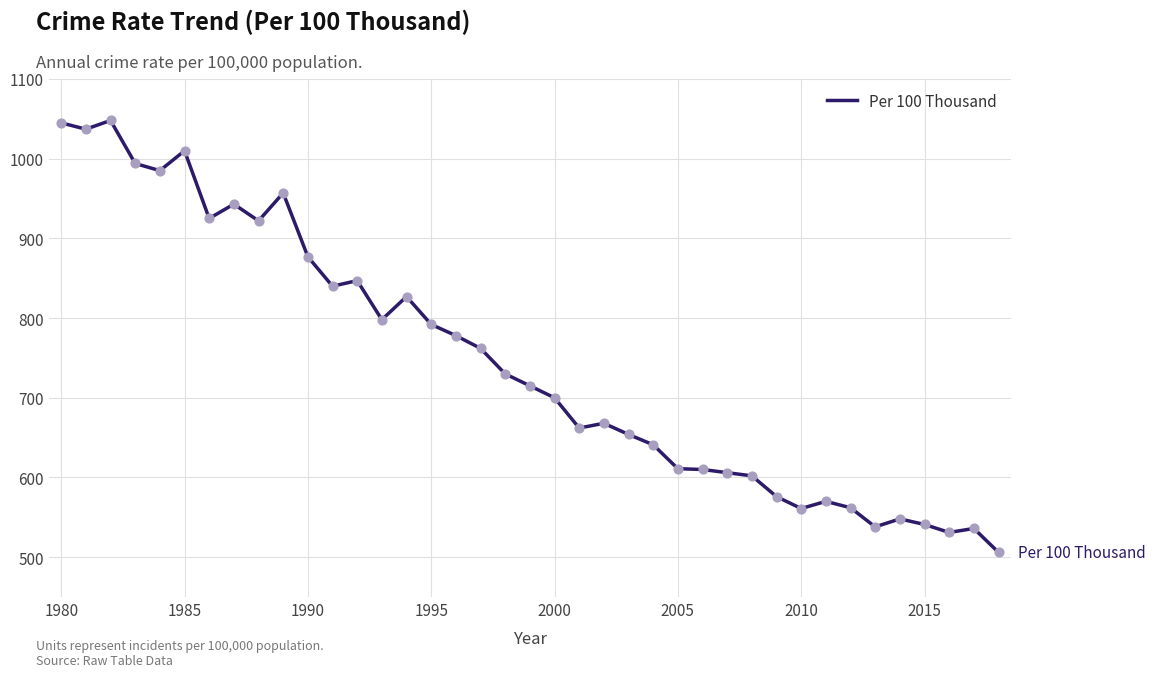

What is the difference between the maximum and minimum values?

542